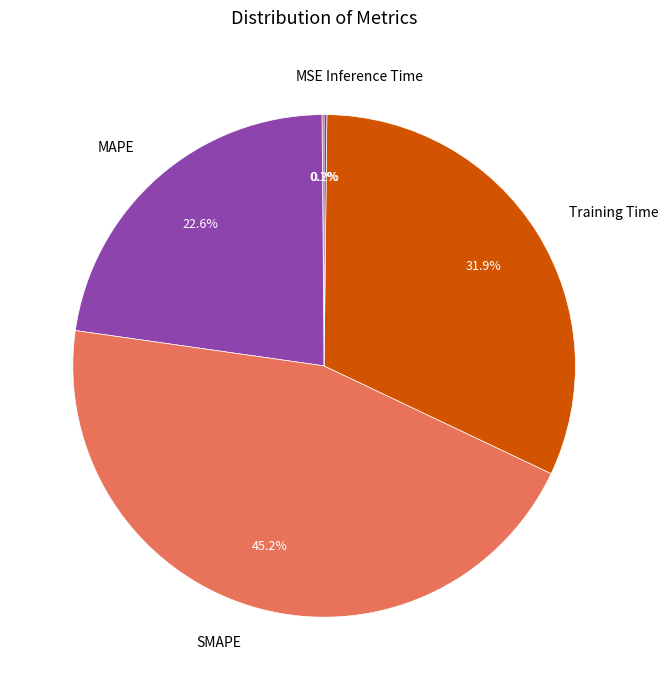

Does any single category account for the majority?

No